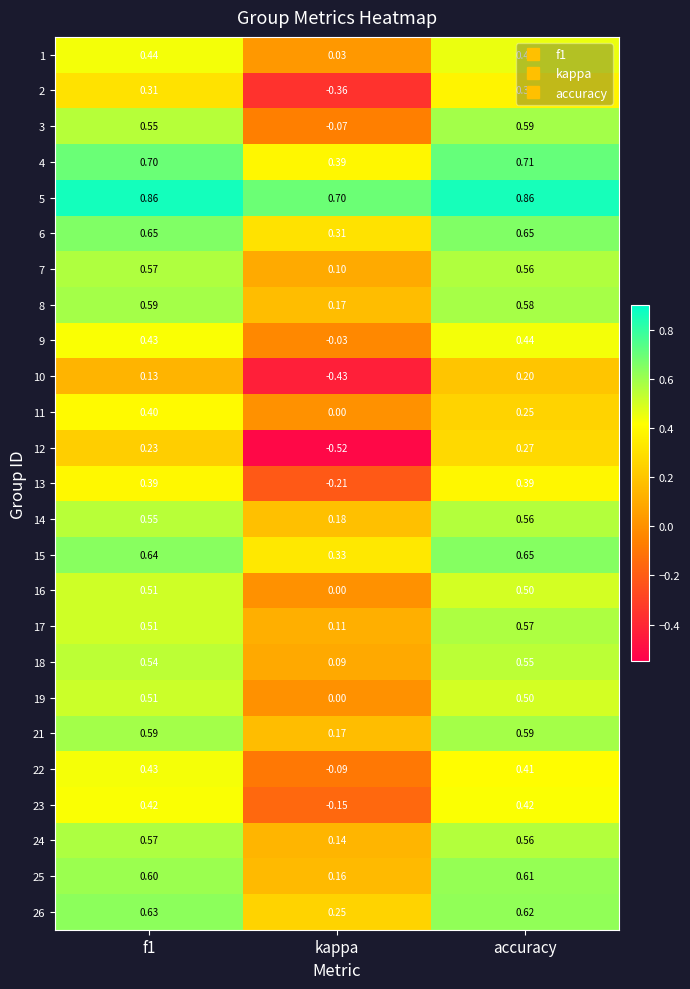

What is the total value across all series at f1?

12.8